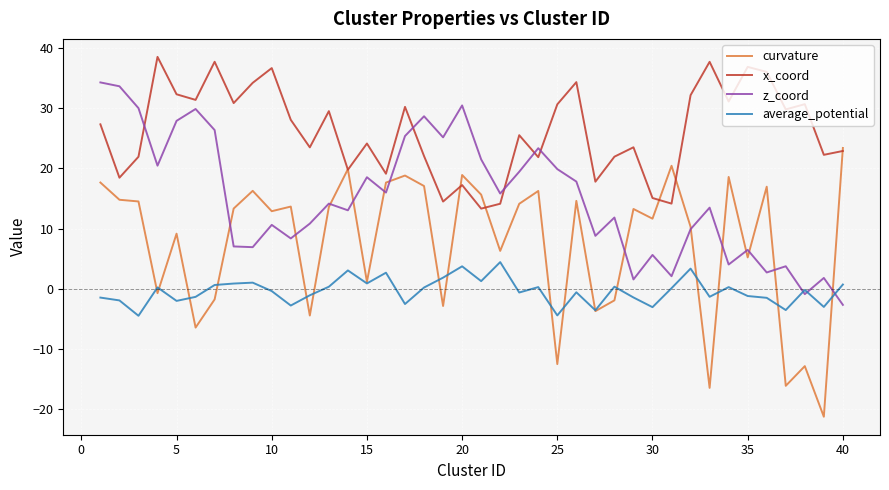

Which series has the largest total across all categories?

x_coord